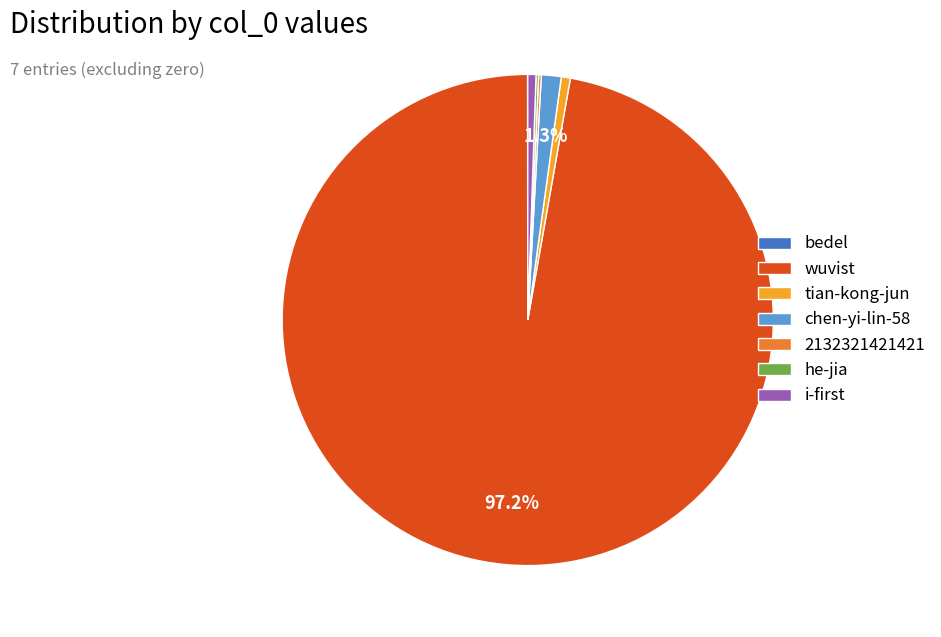

Which category accounts for the majority?

wuvist